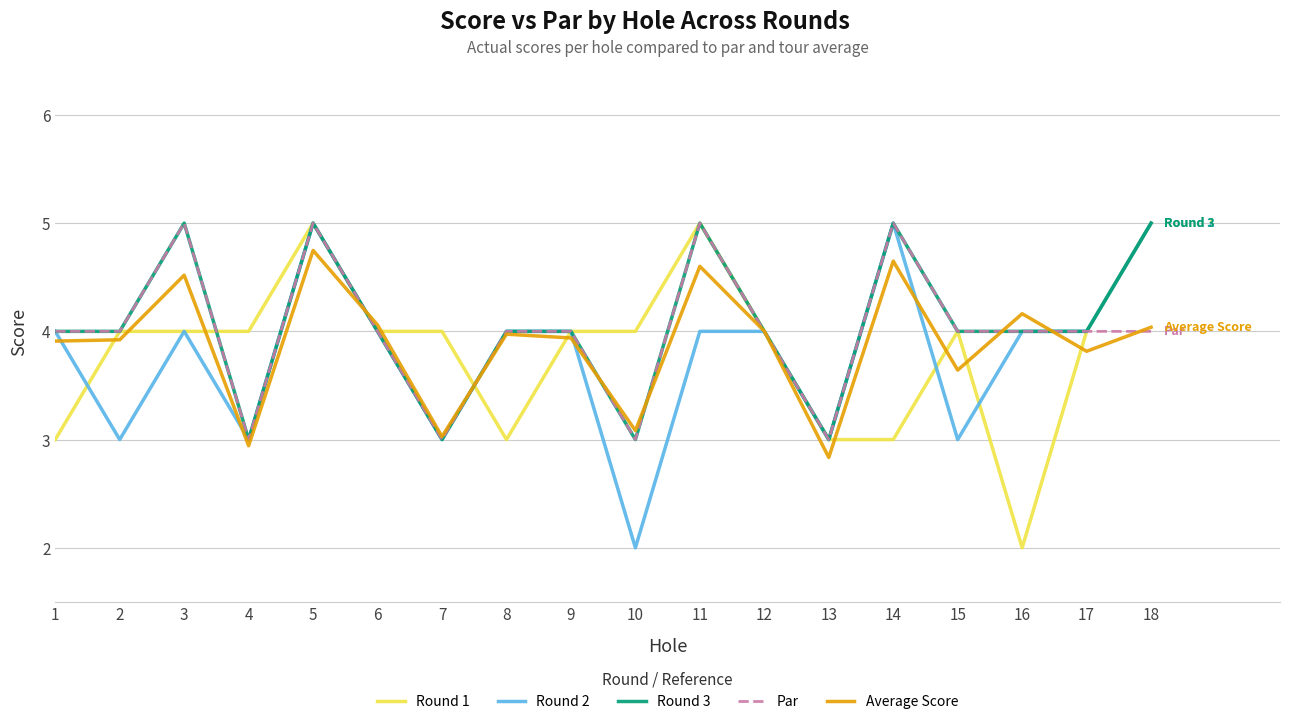

The Round 2 series shows 3.0 at 7. True or false?

True